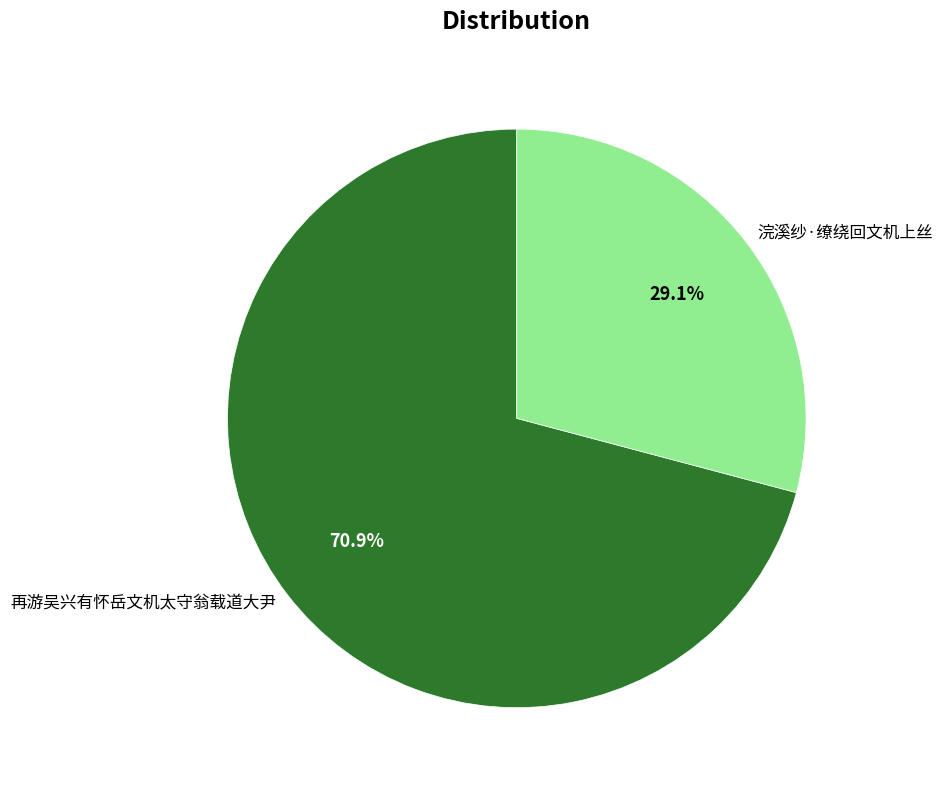

Combined, do 再游吴兴有怀岳文机太守翁载道大尹 and 浣溪纱·缭绕回文机上丝 account for over 50%?

Yes